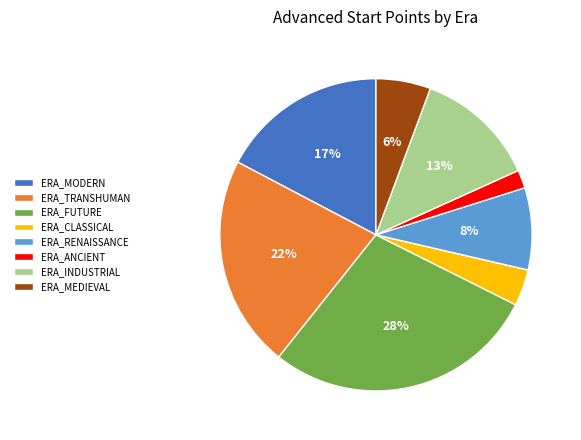

True or false: ERA_TRANSHUMAN accounts for 9% of the total.

False